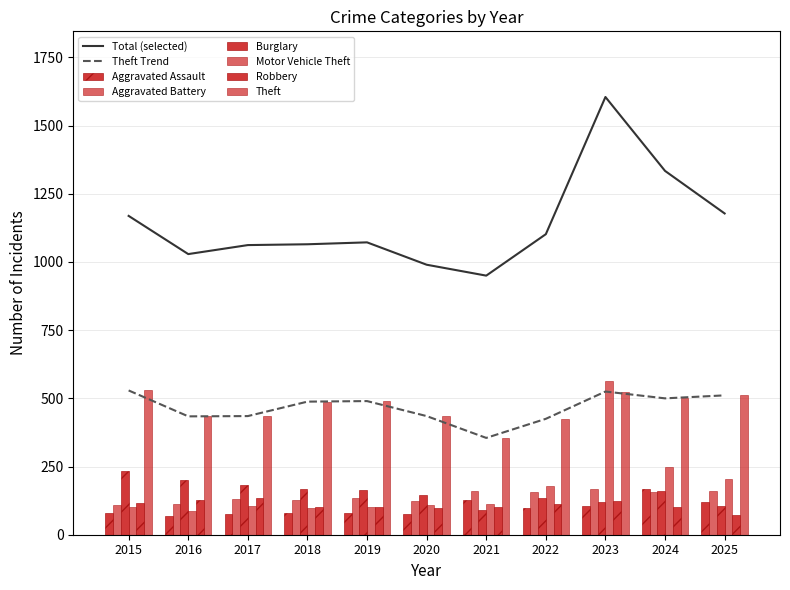

At how many categories does at least one series exceed 413?

10